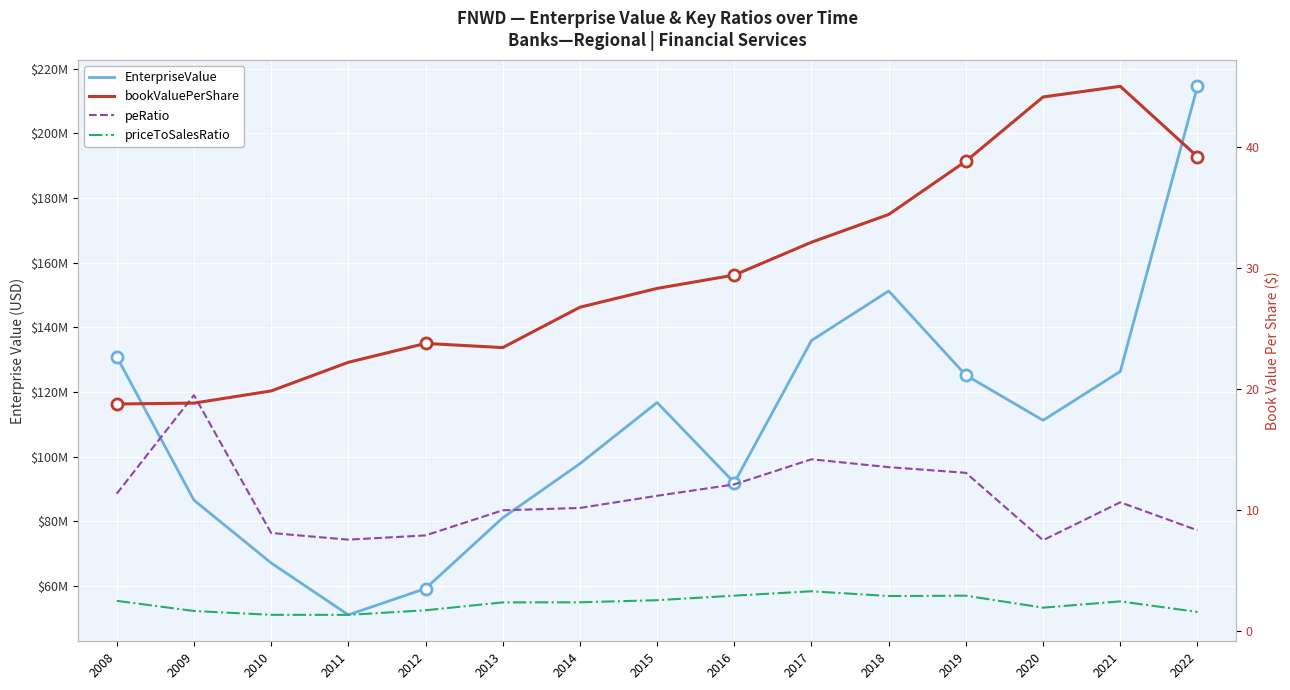

True or false: bookValuePerShare and priceToSalesRatio intersect in this chart.

False